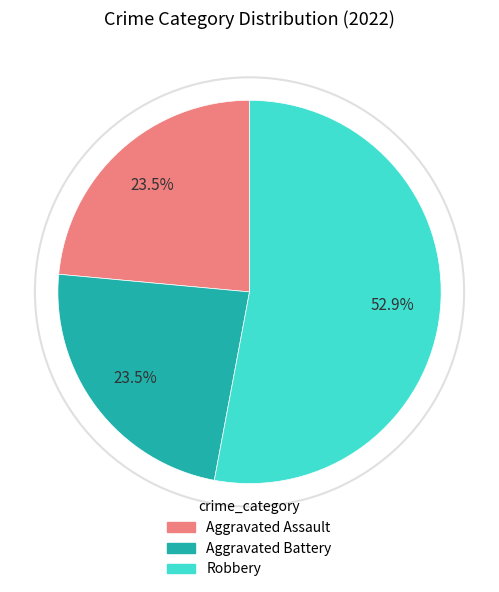

How many segments does this pie chart have?

3